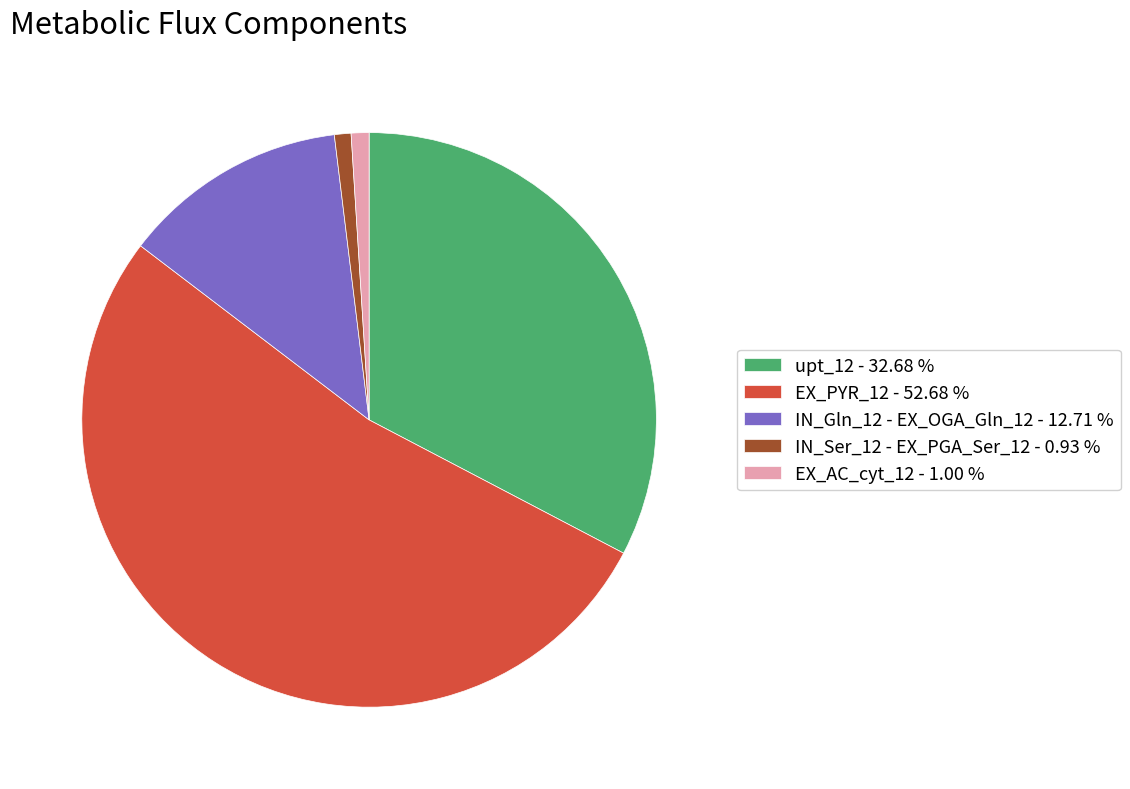

Does EX_PYR_12 - 52.68 % account for over 50% of the chart?

Yes